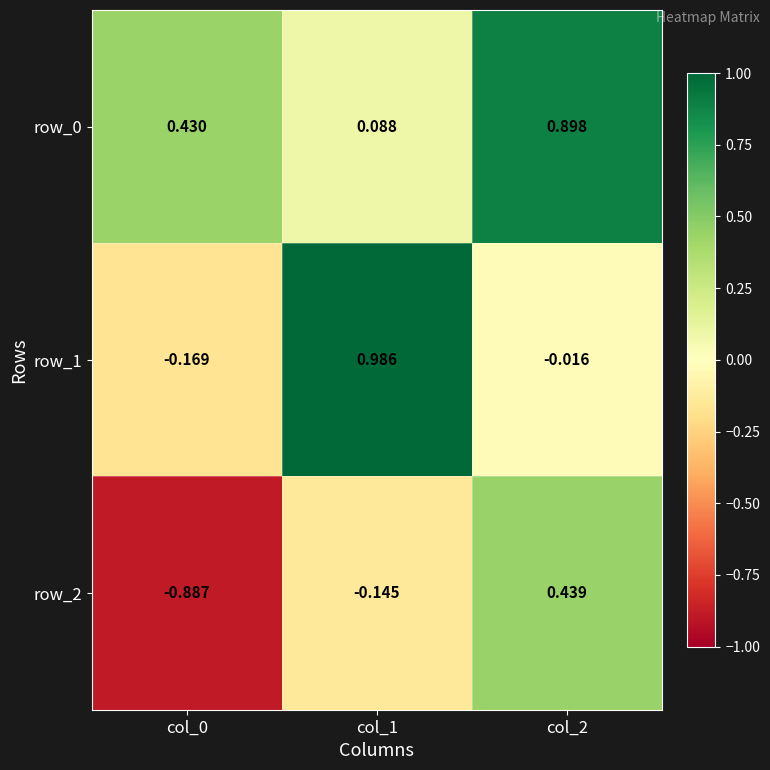

Where is row_0 nearest to the value 0?

col_1